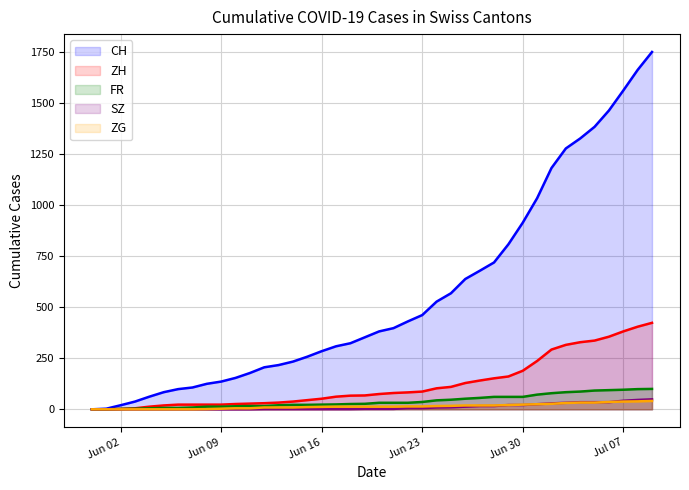

Which series has the widest spread of values?

CH